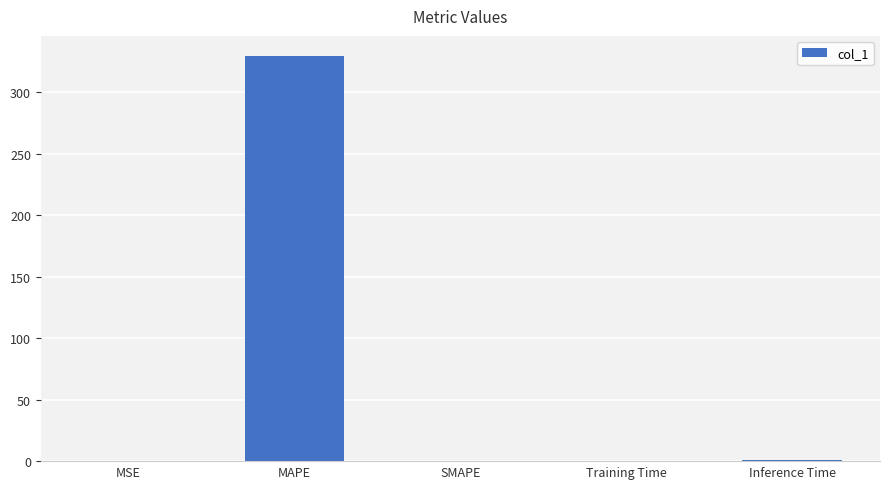

What is the average value?

66.1